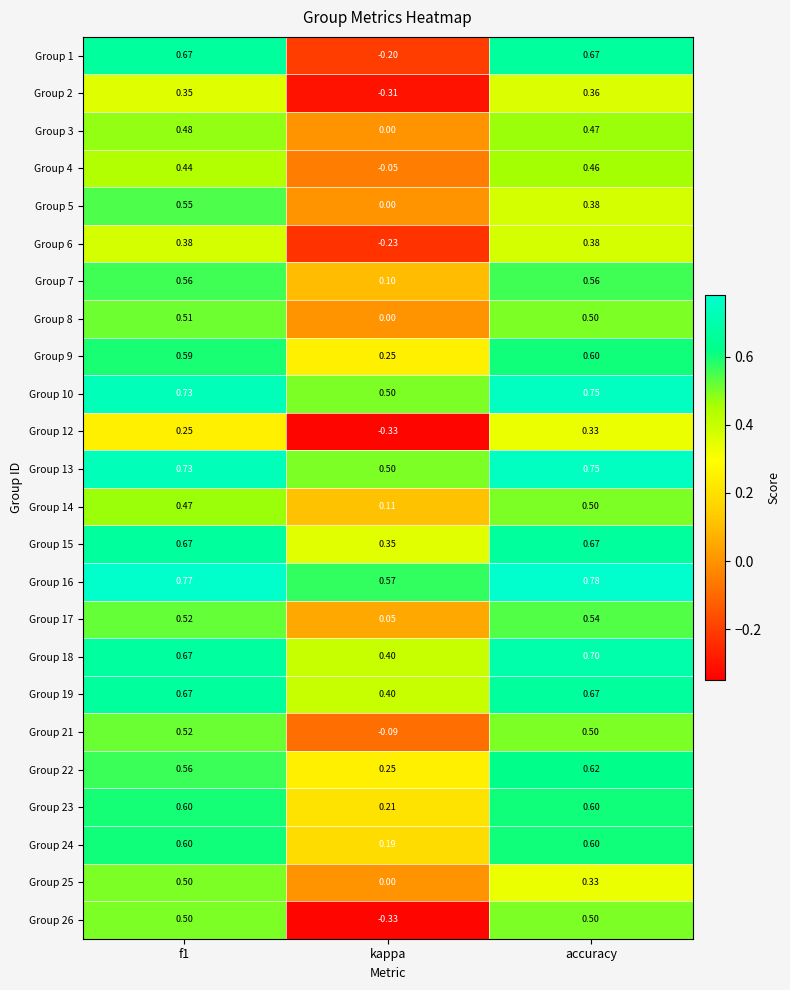

Which category has the lowest value in the Group 15 series?

kappa